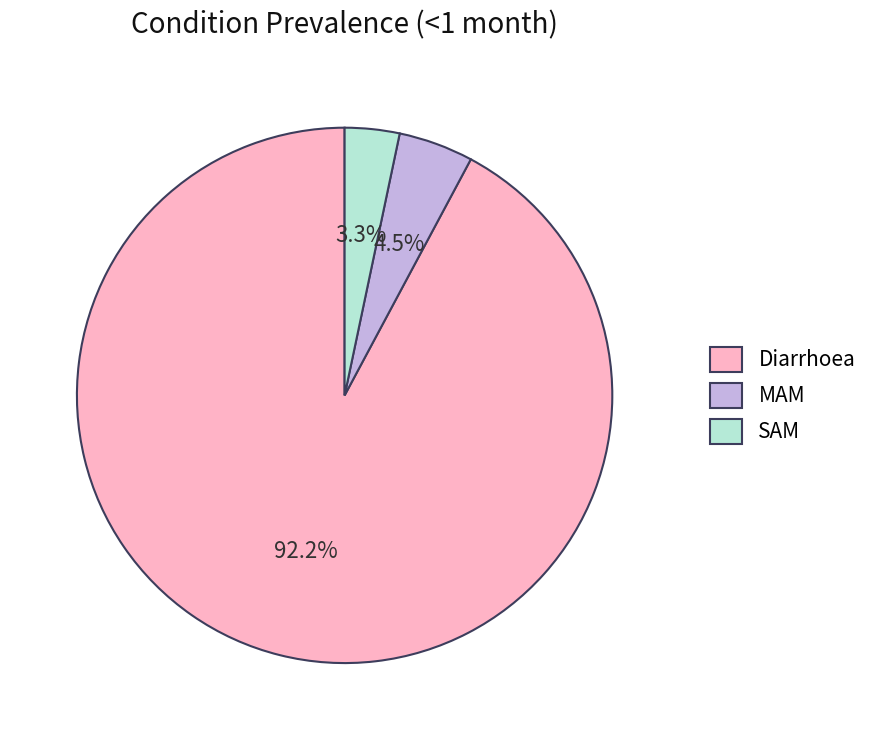

To the nearest percent, what portion does Diarrhoea represent?

92%